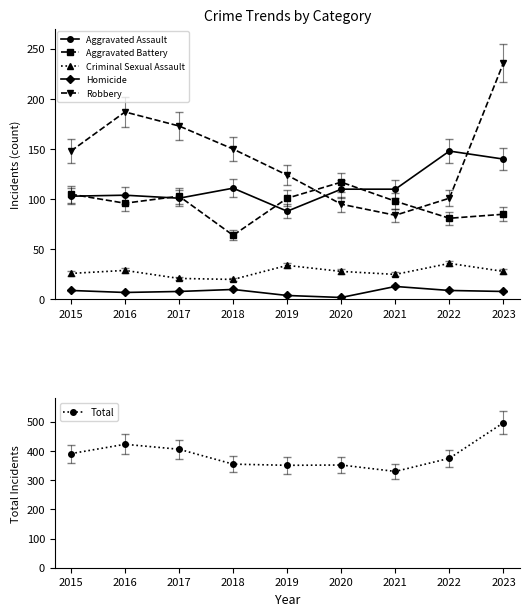

How many values in the Criminal Sexual Assault series exceed 28?

3